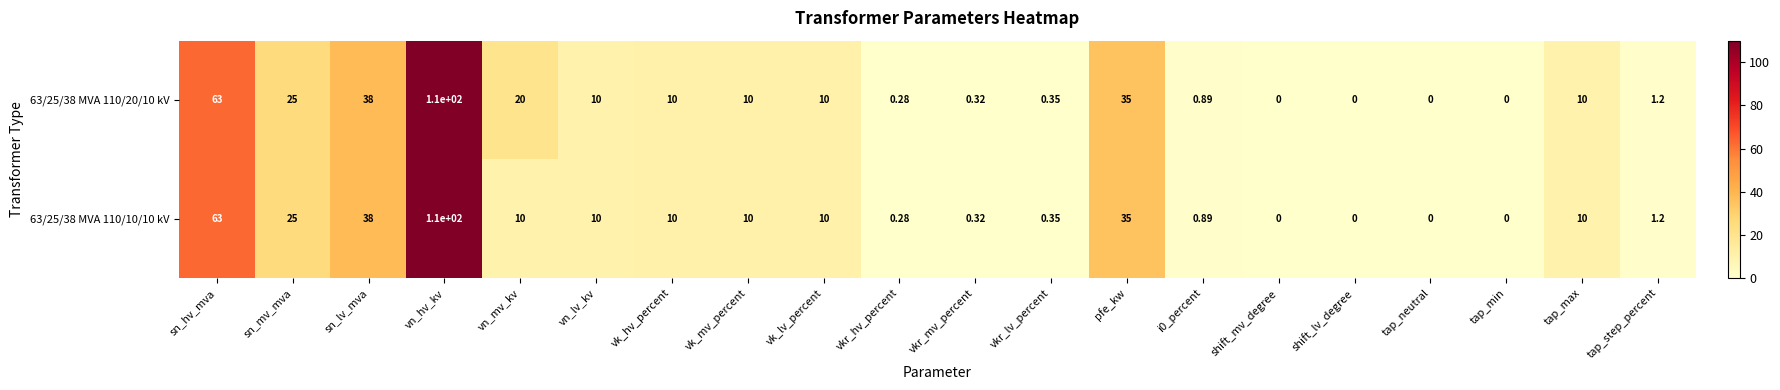

Which label corresponds to the largest value in the chart?

vn_hv_kv